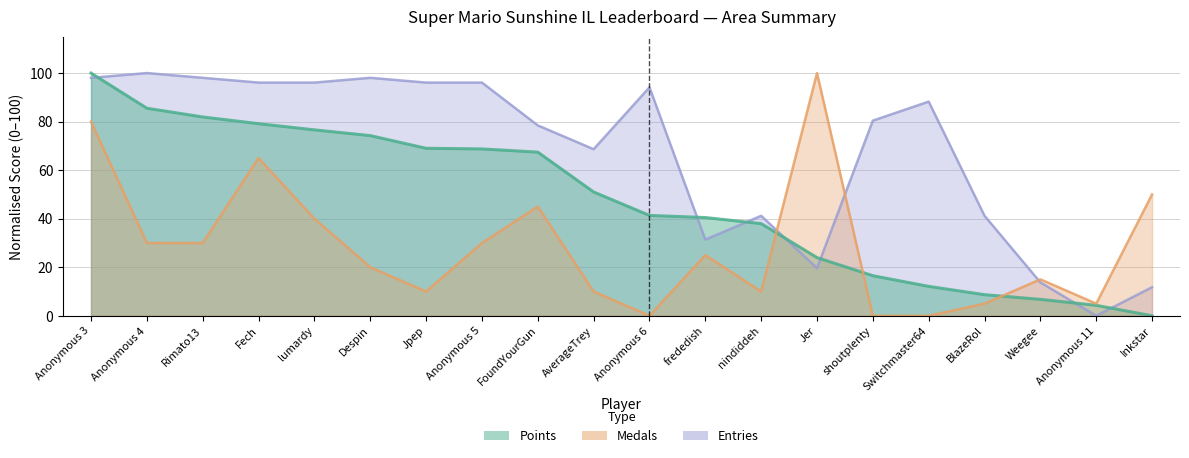

What is the difference between the maximum and minimum values in the Entries series?

100.0